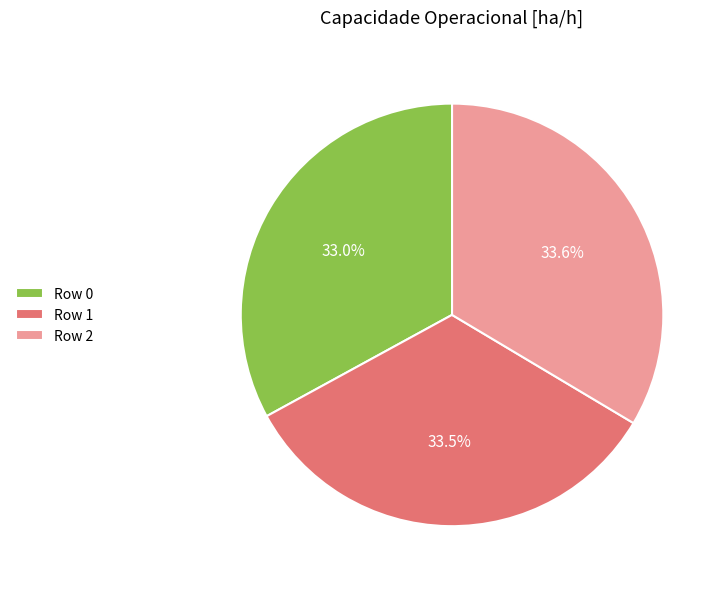

Count the number of slices in the pie.

3